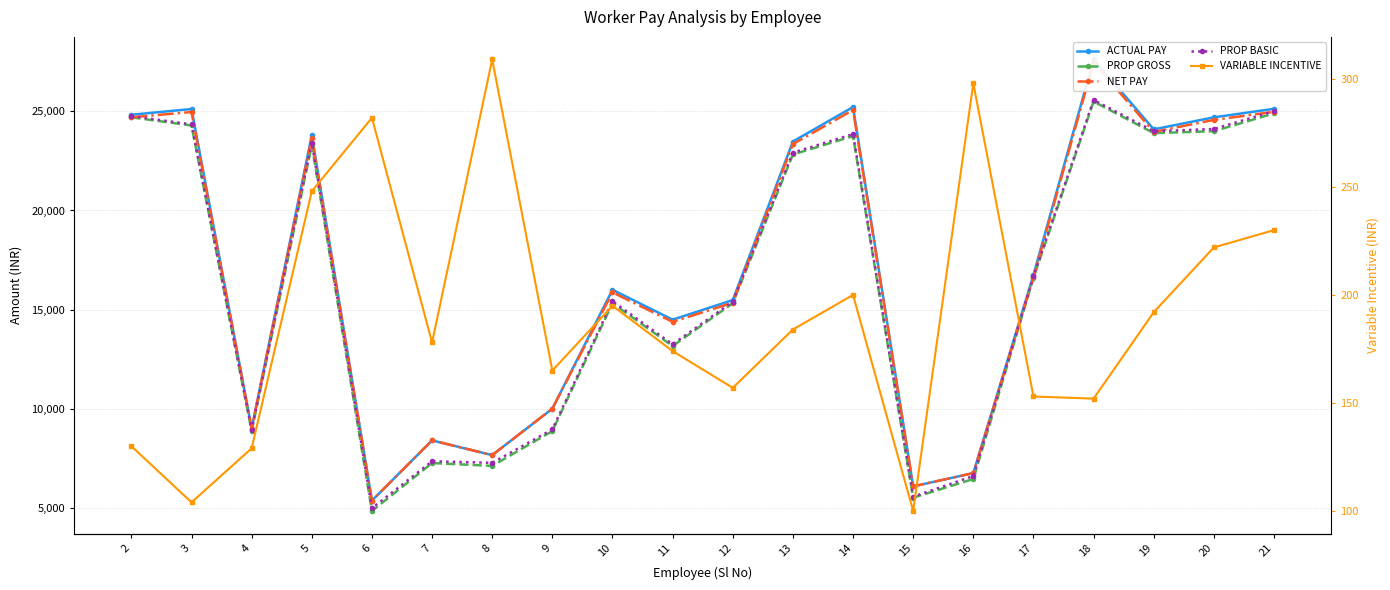

What is the approximate value of VARIABLE INCENTIVE at 8?

309.0